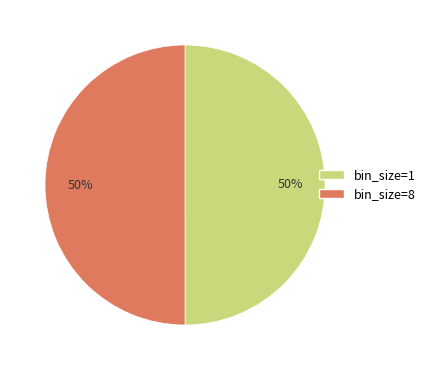

Do bin_size=8 and bin_size=1 together represent more than half of the pie?

Yes